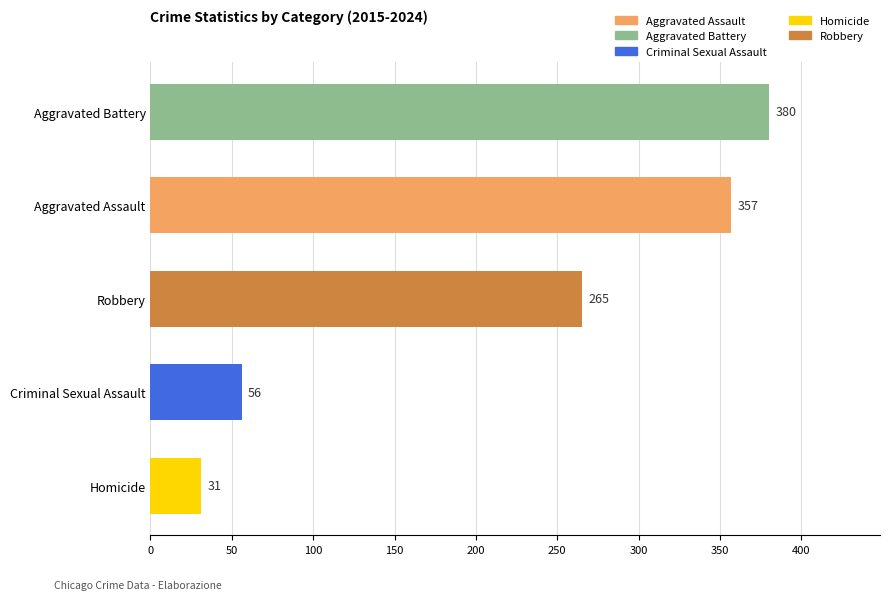

What is the label of the 1st bar from the top?

Aggravated Battery